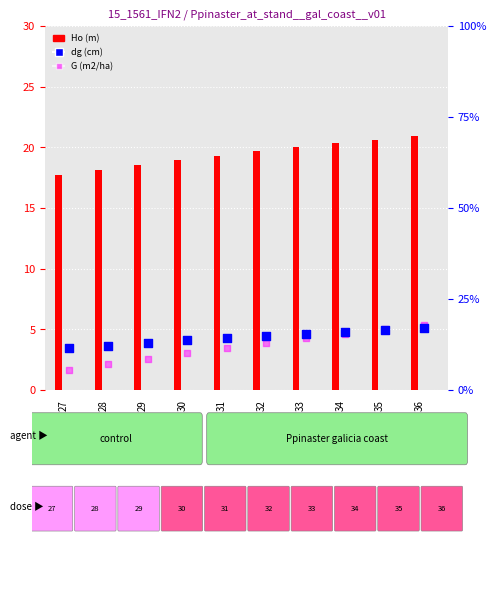

Which series has the largest total across all categories?

Ho (m)